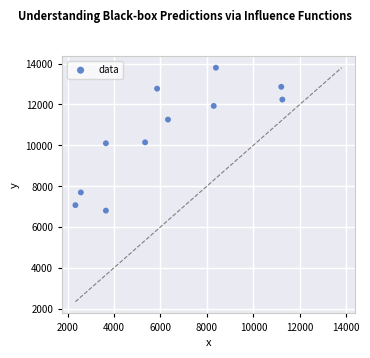

What is the range of Y values (max minus min)?

7000.4